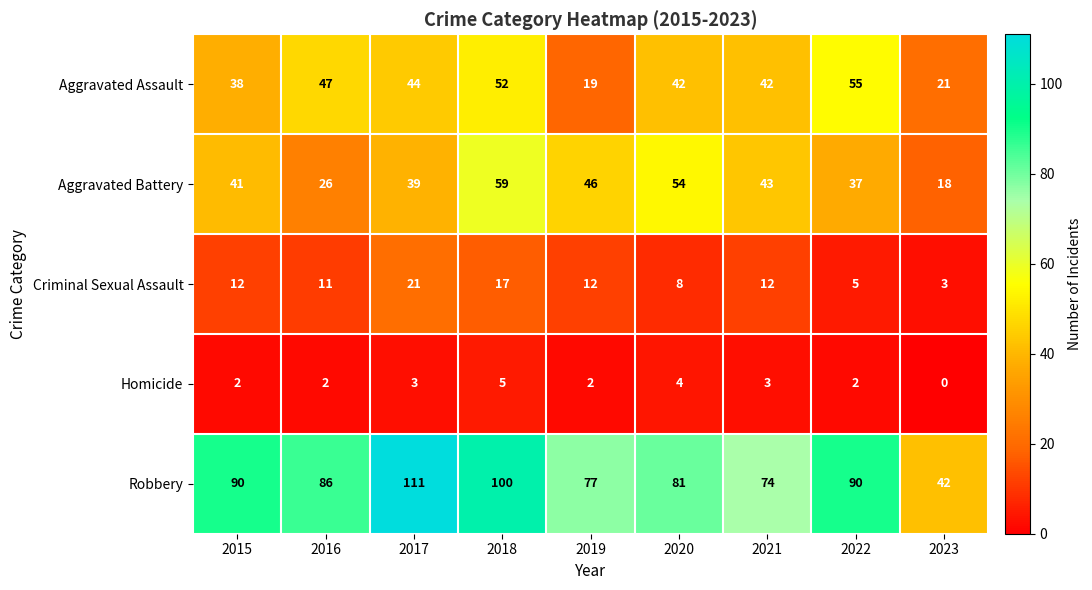

What is the difference between the second highest and minimum values in the Aggravated Battery series?

36